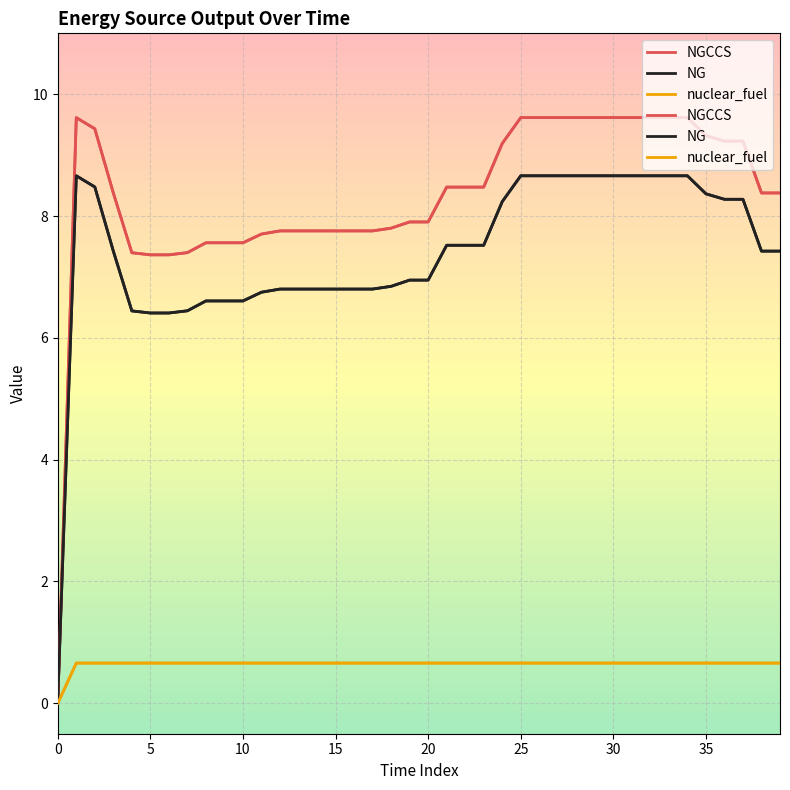

True or false: NG has a value of 8.7 at 20.

False